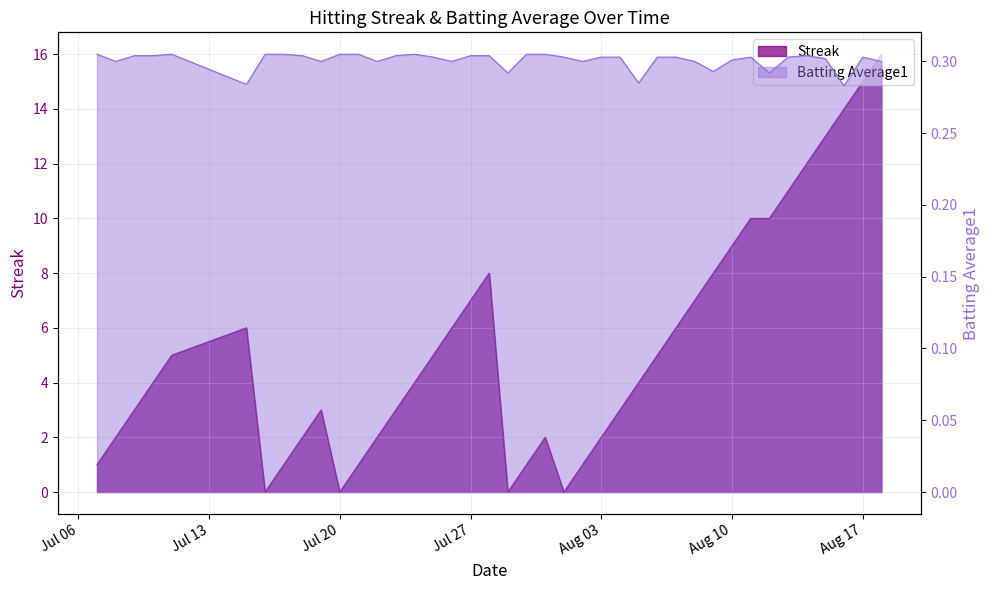

Which has a higher value, 2010-07-23 or 2010-07-30?

2010-07-23